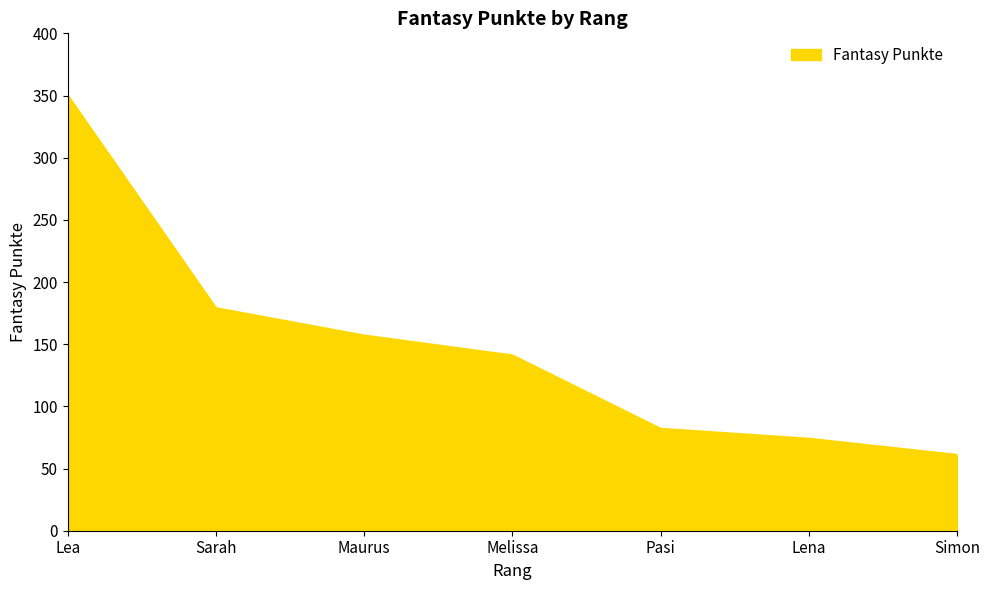

True or false: the data shows 101 at Simon.

False